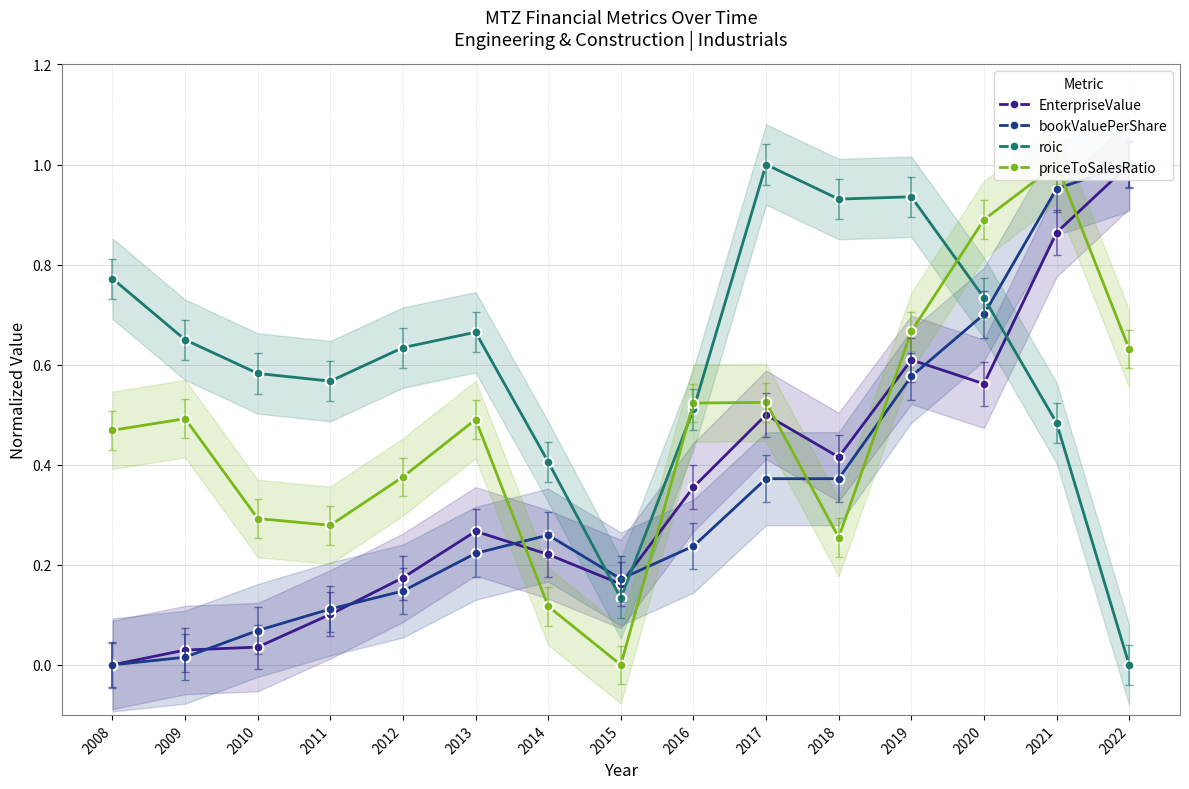

What is the value of the priceToSalesRatio point at the 10th from the left?

0.5